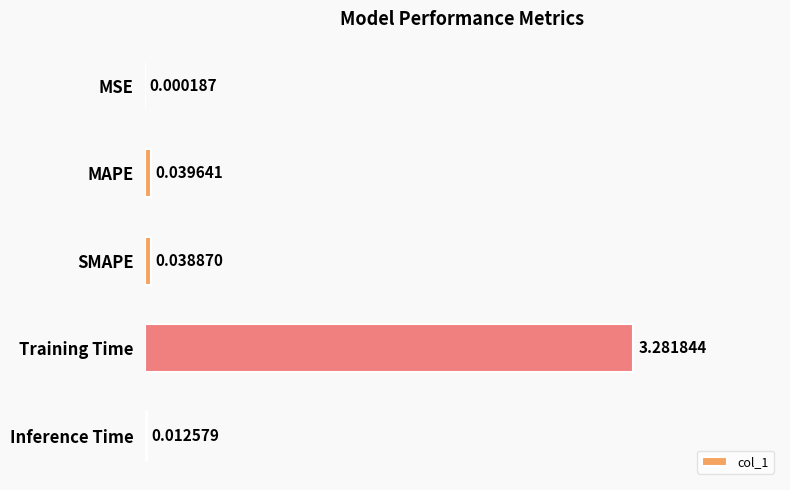

Which label corresponds to the largest value in the chart?

Training Time